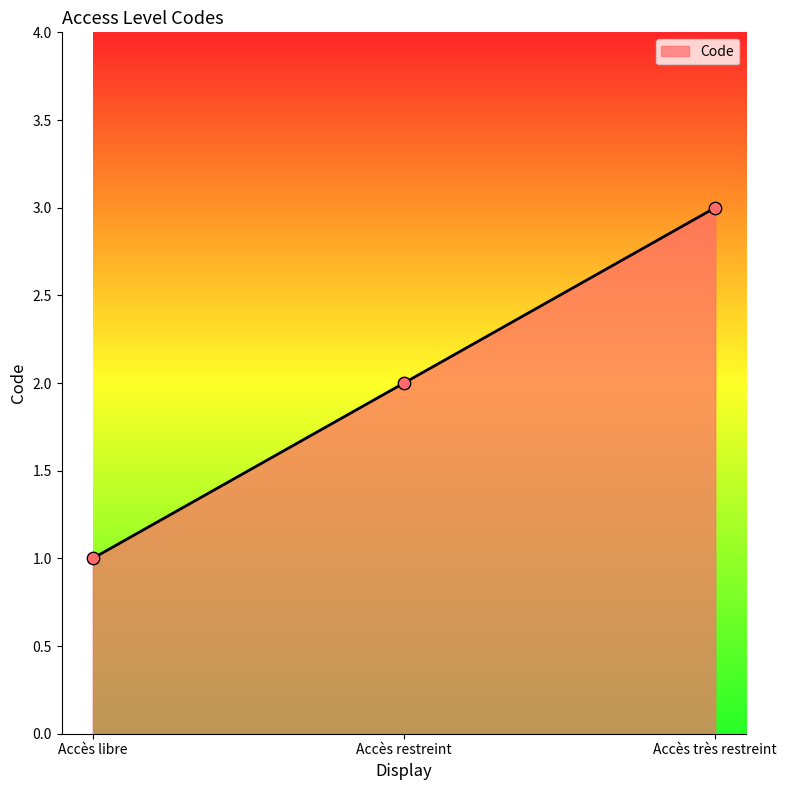

Which has a higher value, Accès très restreint or Accès restreint?

Accès très restreint